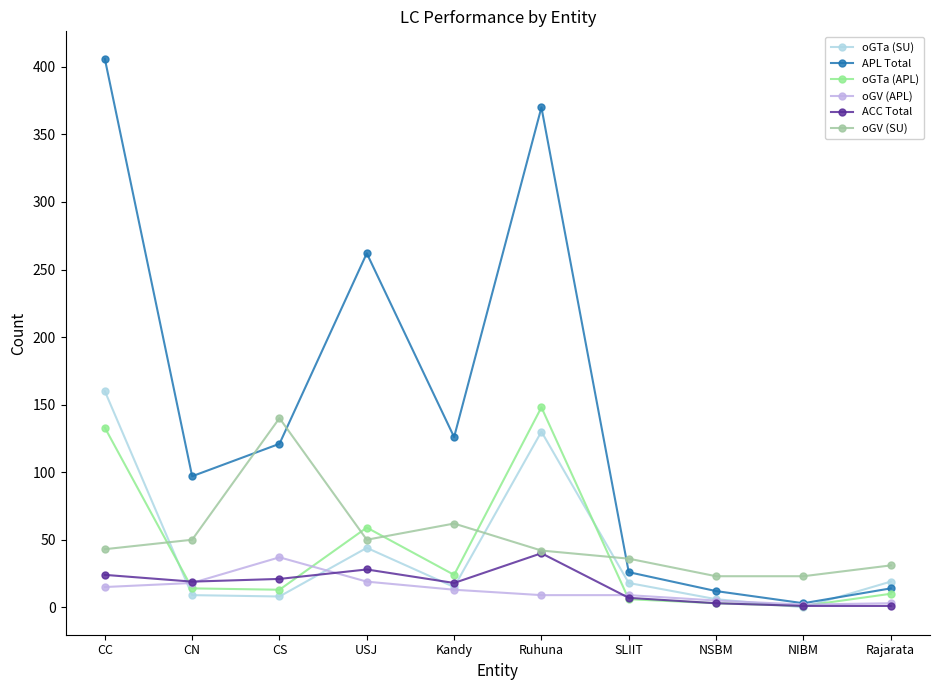

Which series has the largest total across all categories?

APL Total